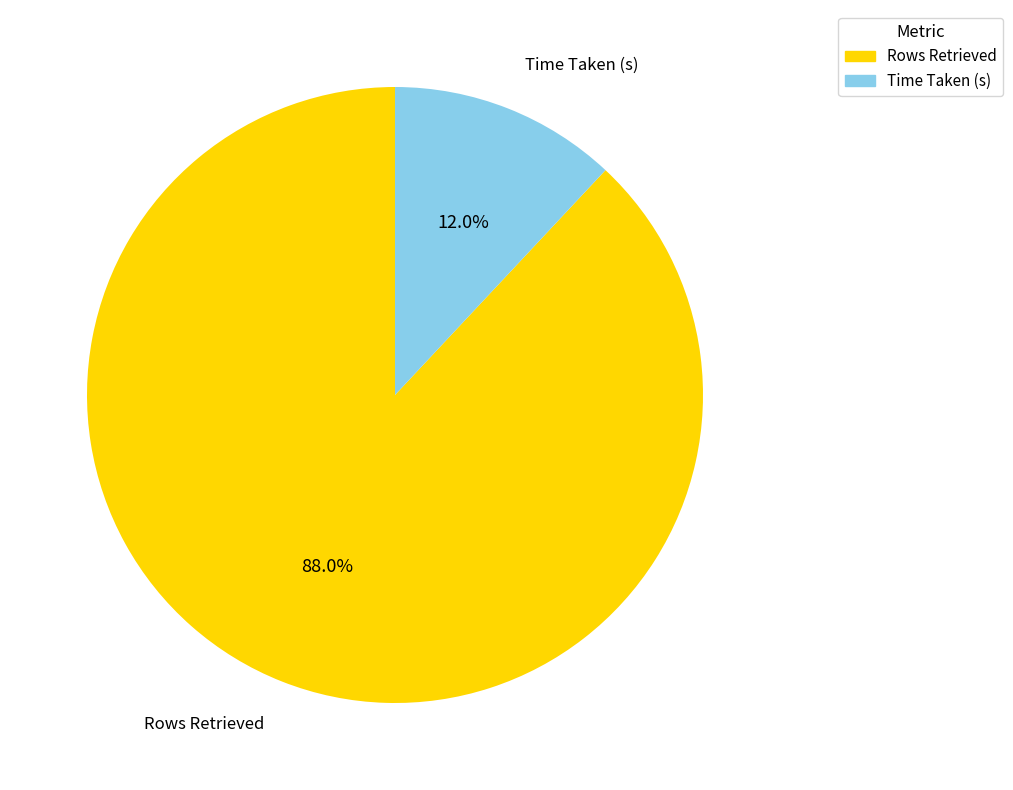

What is the largest slice in the pie chart?

Rows Retrieved